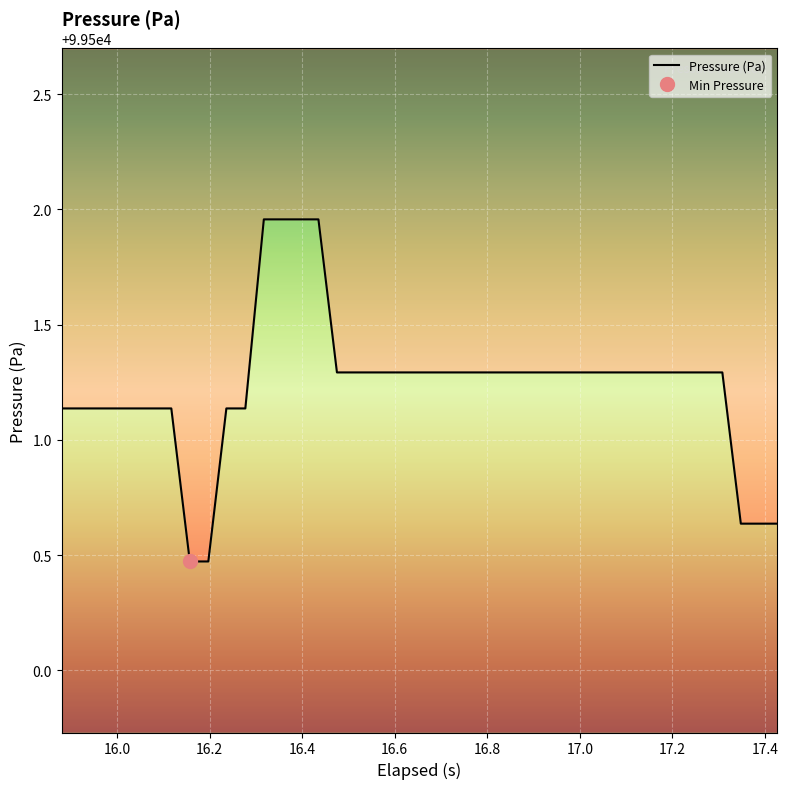

How many series are shown in this chart?

1